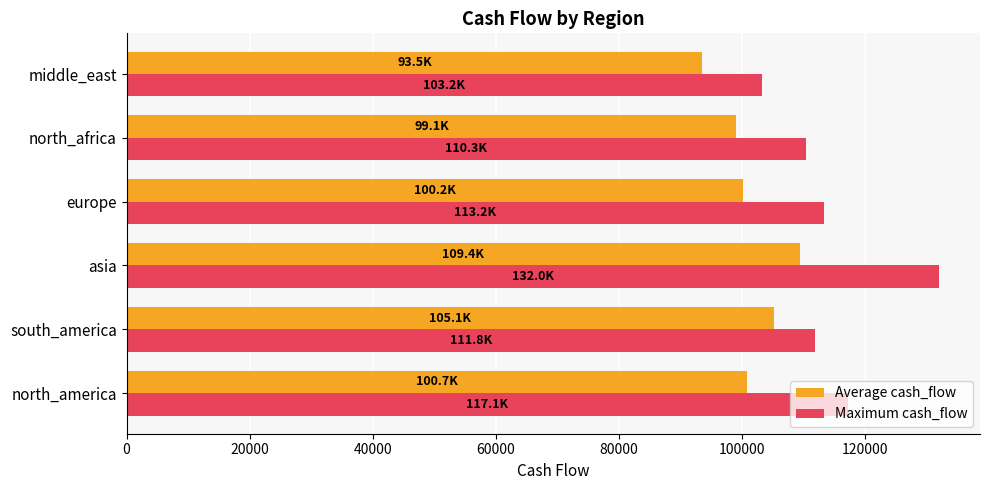

At which category is the sum across all series the highest?

asia